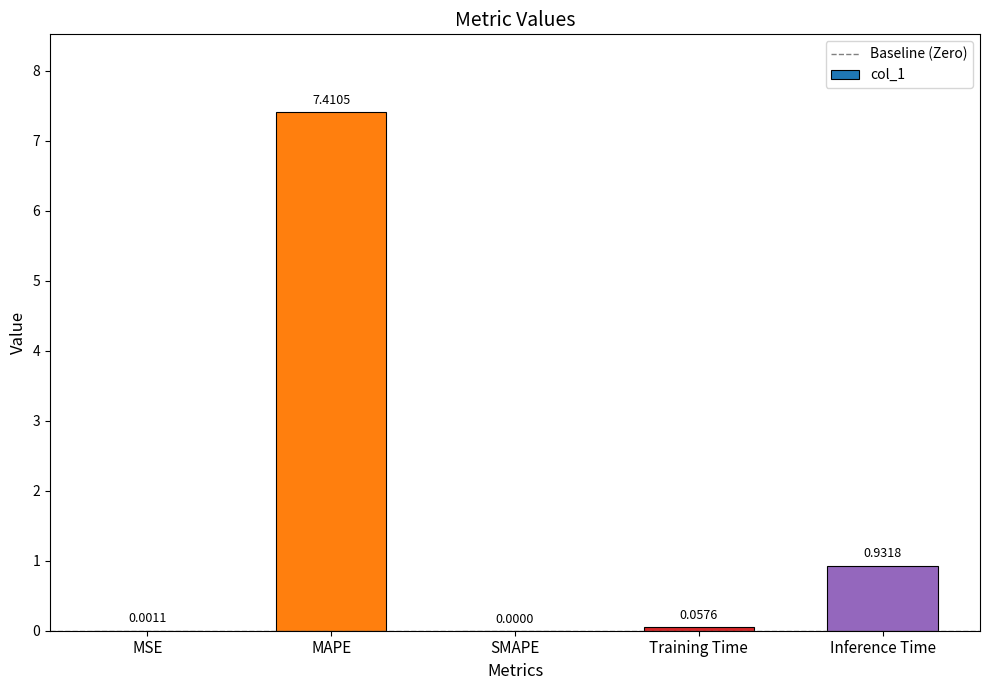

Count the number of data series in this chart.

1